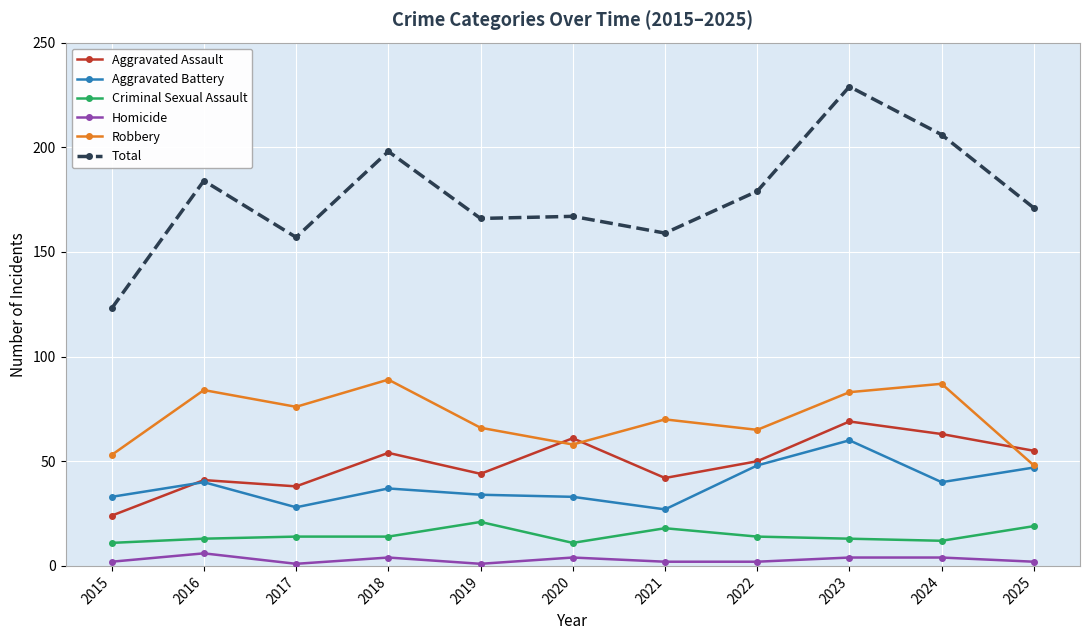

How many data points does each series have?

11